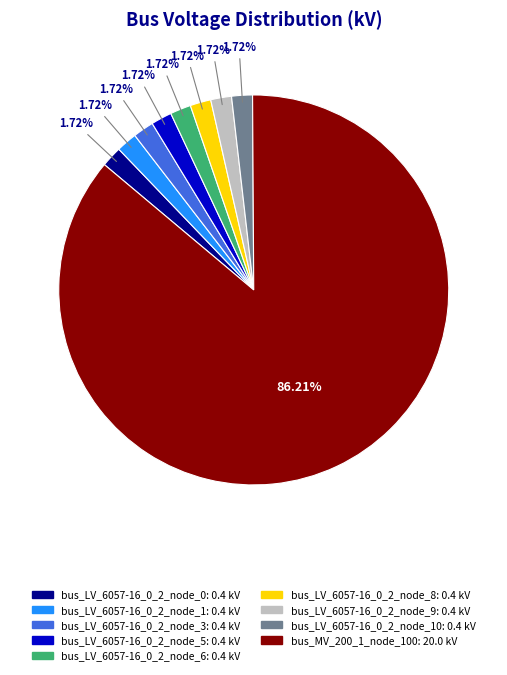

Is there any slice that represents more than half of the pie?

Yes